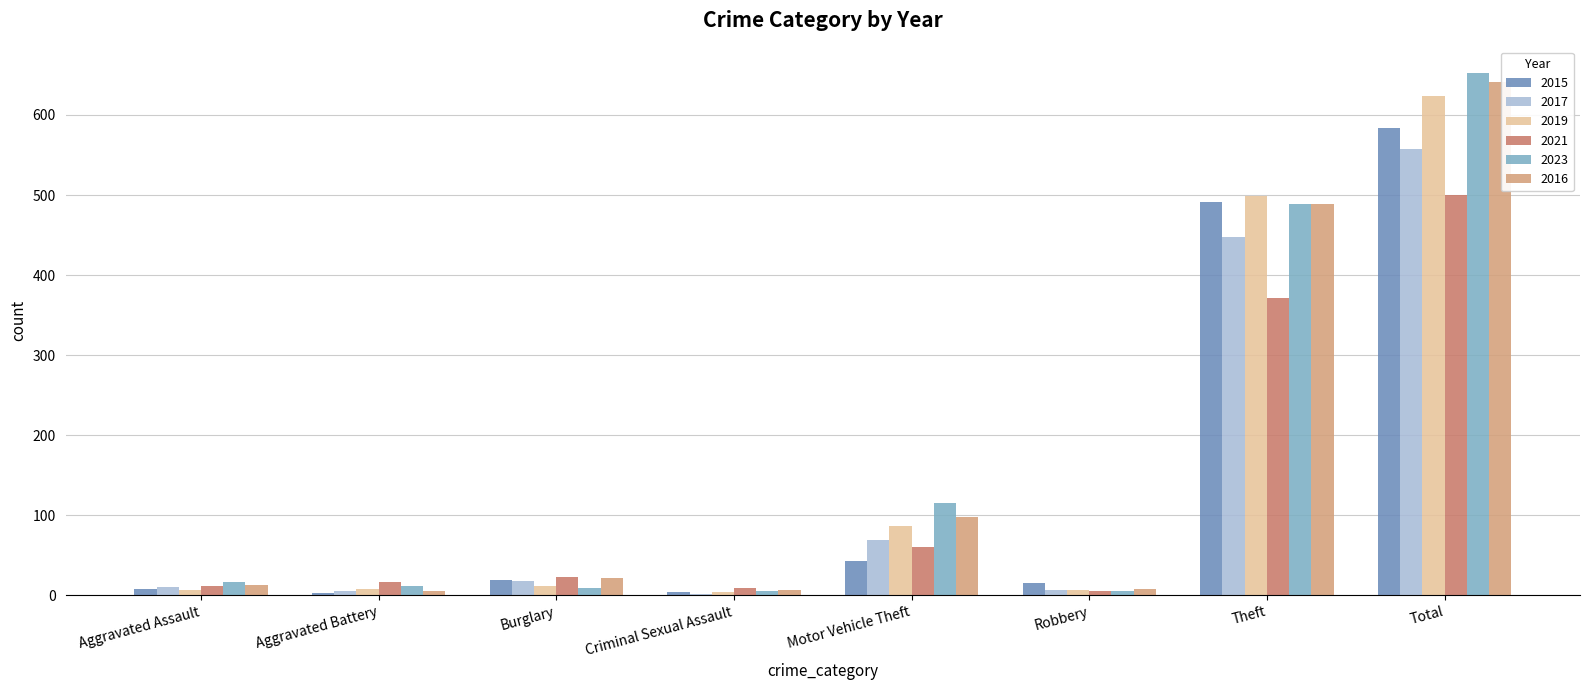

What is the difference between the maximum and minimum values in the 2016 series?

636